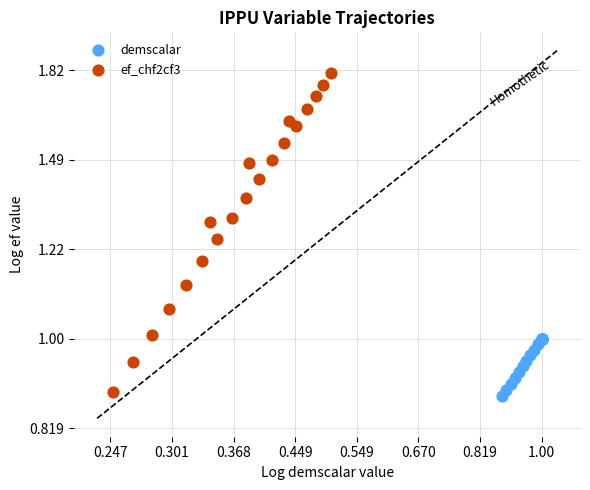

Which series reaches the maximum Y coordinate?

ef_chf2cf3